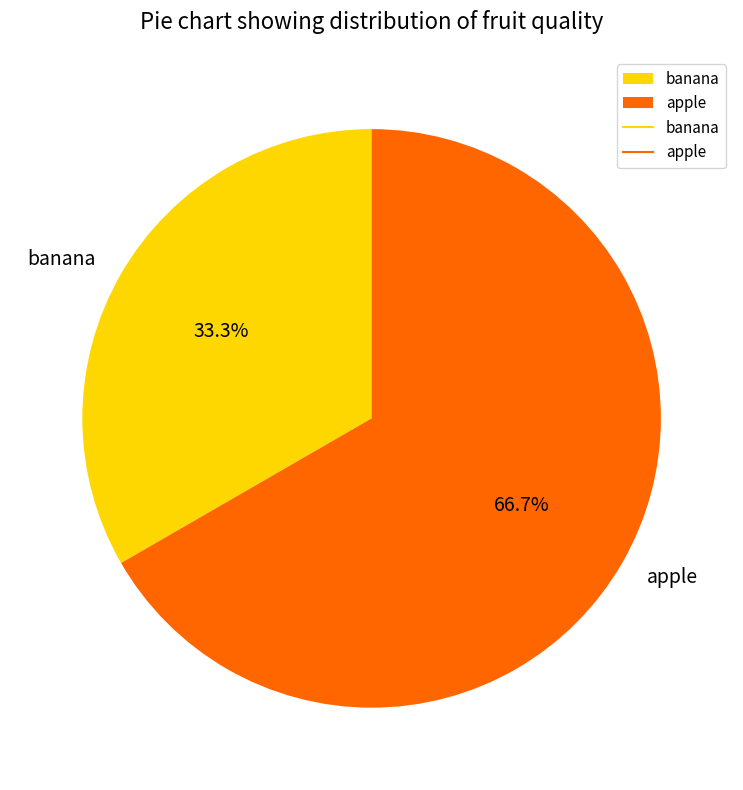

What percentage is the banana slice, to the nearest percent?

33%